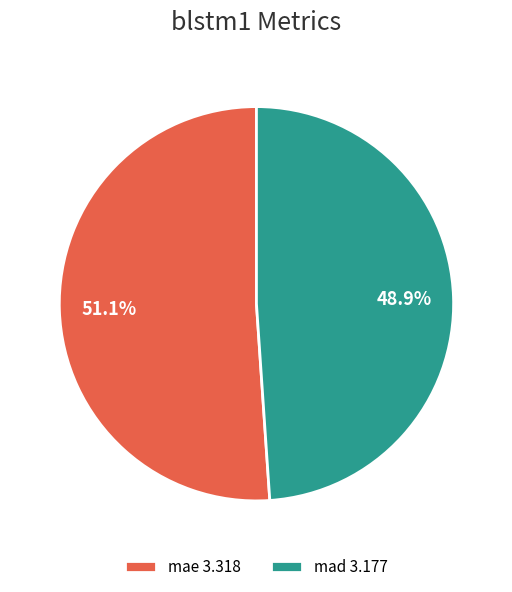

What percentage is the mae slice, to the nearest percent?

51%